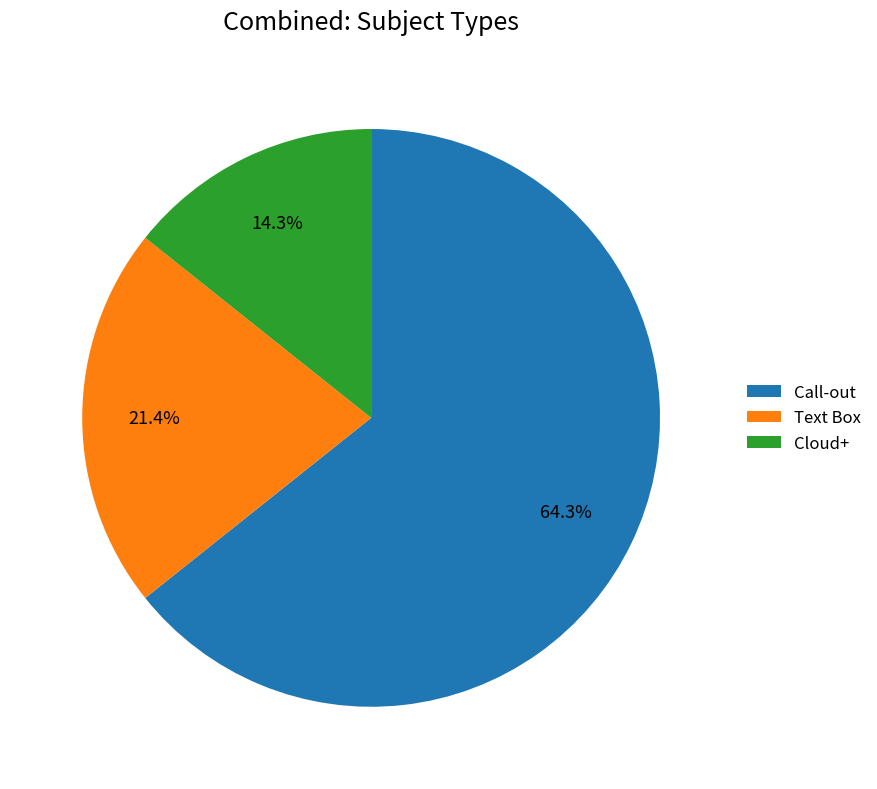

Rank the categories by value from highest to lowest.

Call-out, Text Box, Cloud+